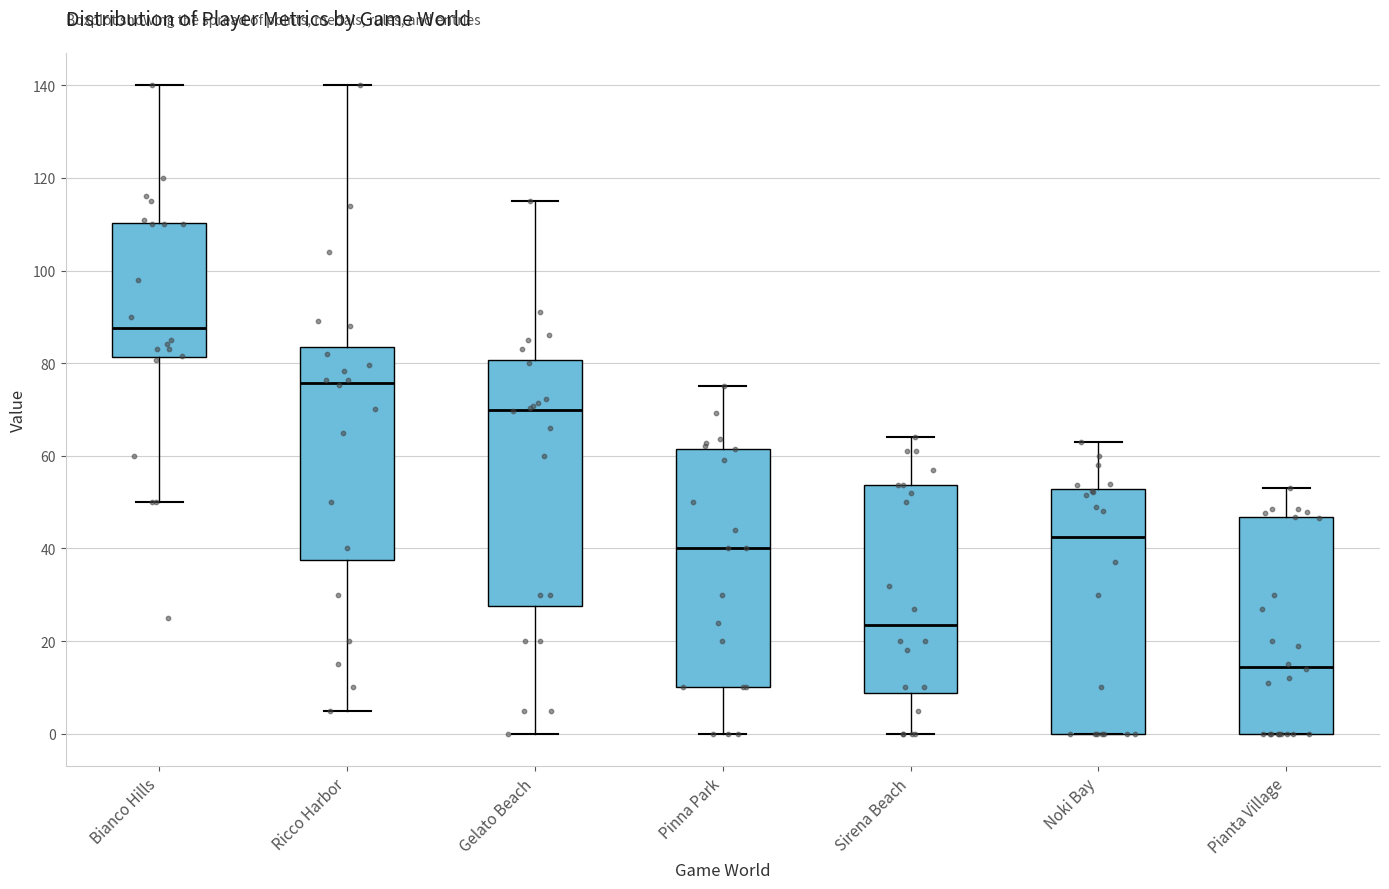

Which box has the lowest median line?

Pianta Village